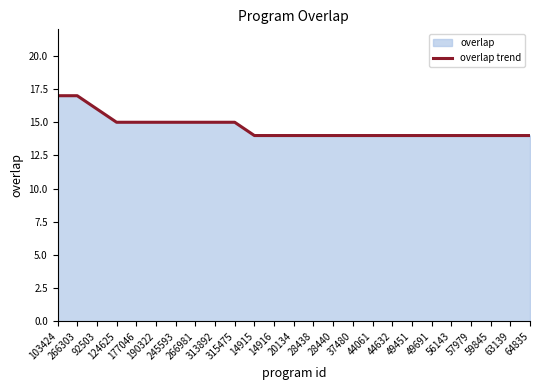

Where is the data nearest to the value 15?

124625